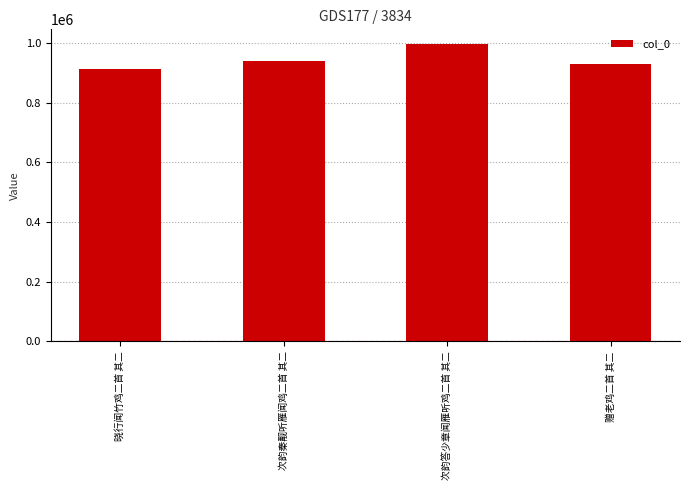

The value at 赠老鸡二首 其二 is 930325. True or false?

True